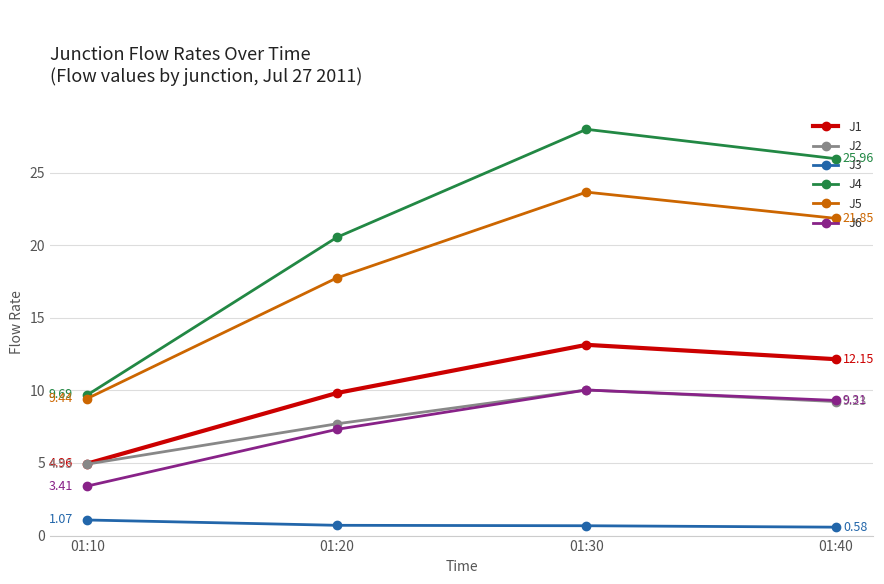

How many interior local peaks does the J2 series have?

1